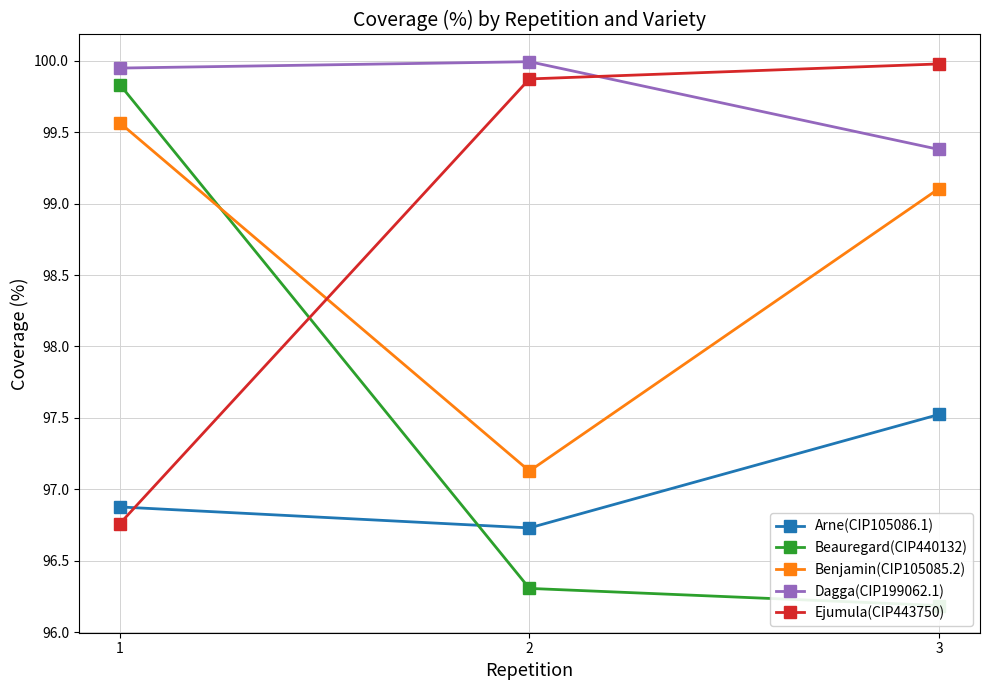

How many lines are shown in the chart?

5